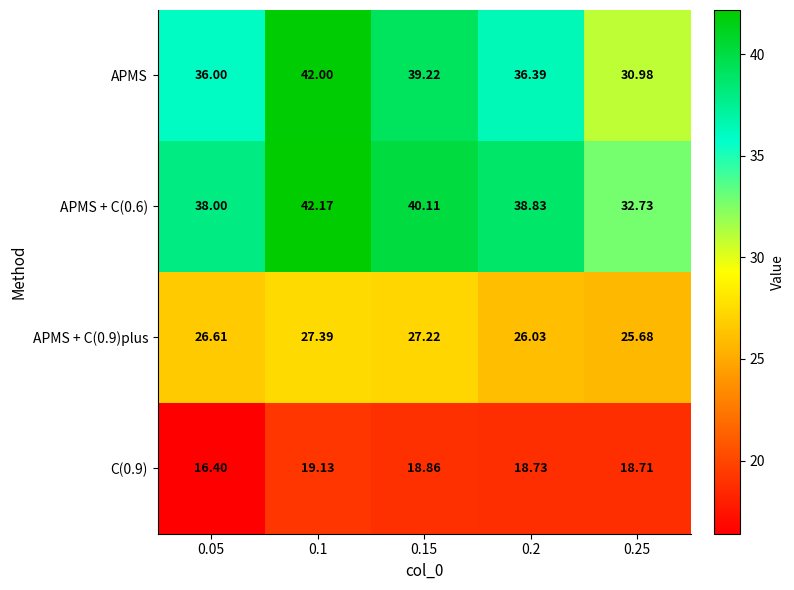

At which category does the chart reach its peak across all series?

0.1